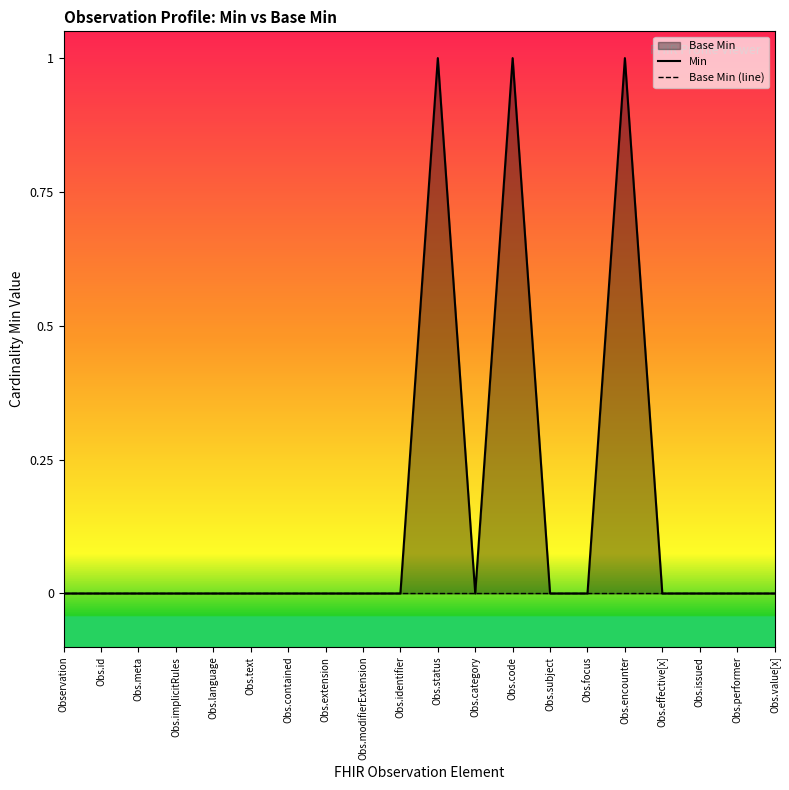

Where is the first local maximum for Min?

Obs.status